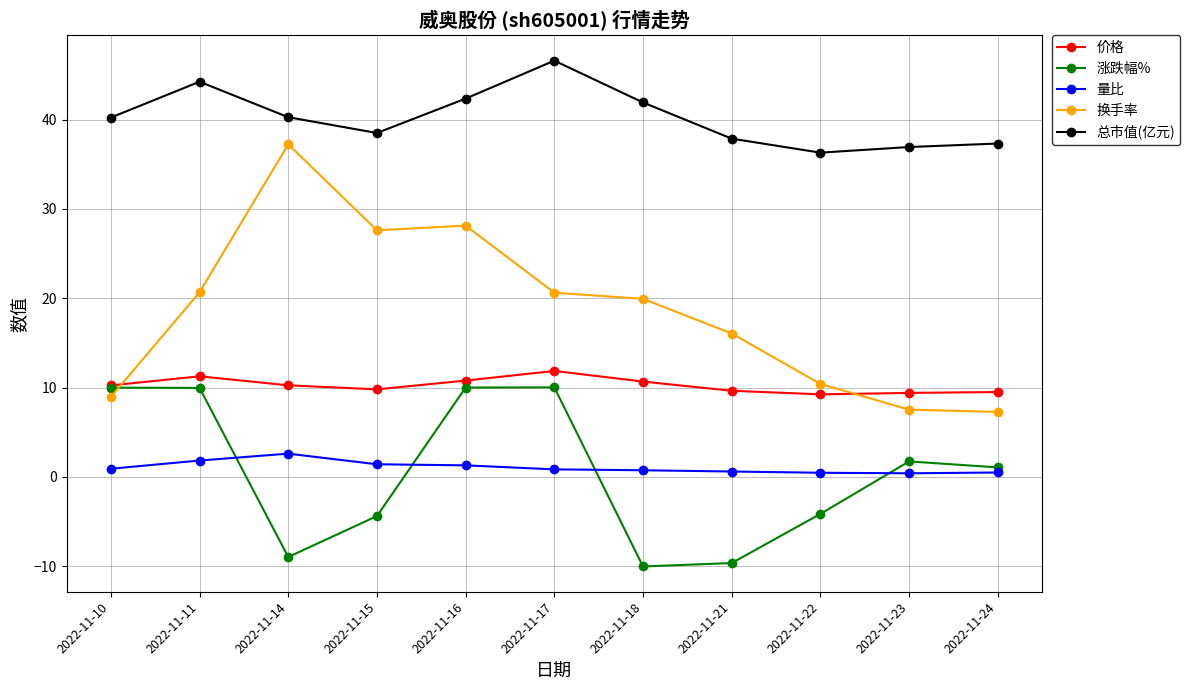

What is the sum of the 量比 values at 2022-11-14 and 2022-11-24?

3.1